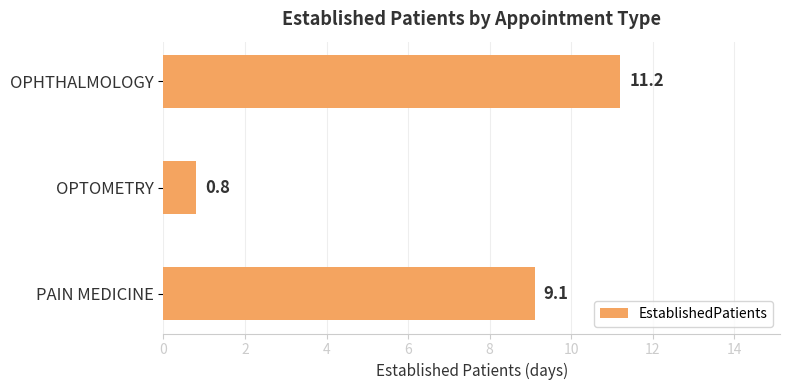

What is the label of the 3rd bar from the bottom?

OPHTHALMOLOGY